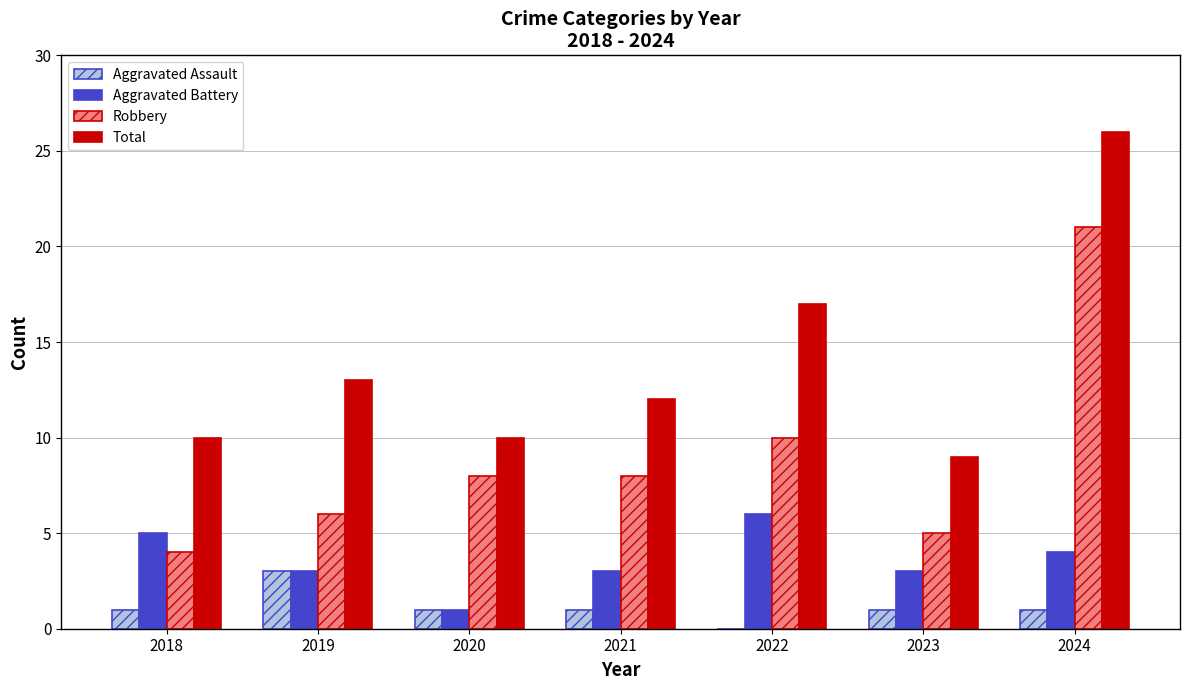

What is the sum of all Robbery values?

62